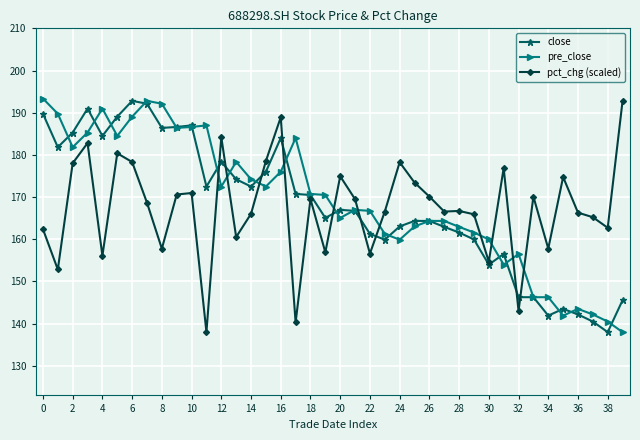

What is the value of the close point at the 35th from the left?

141.9